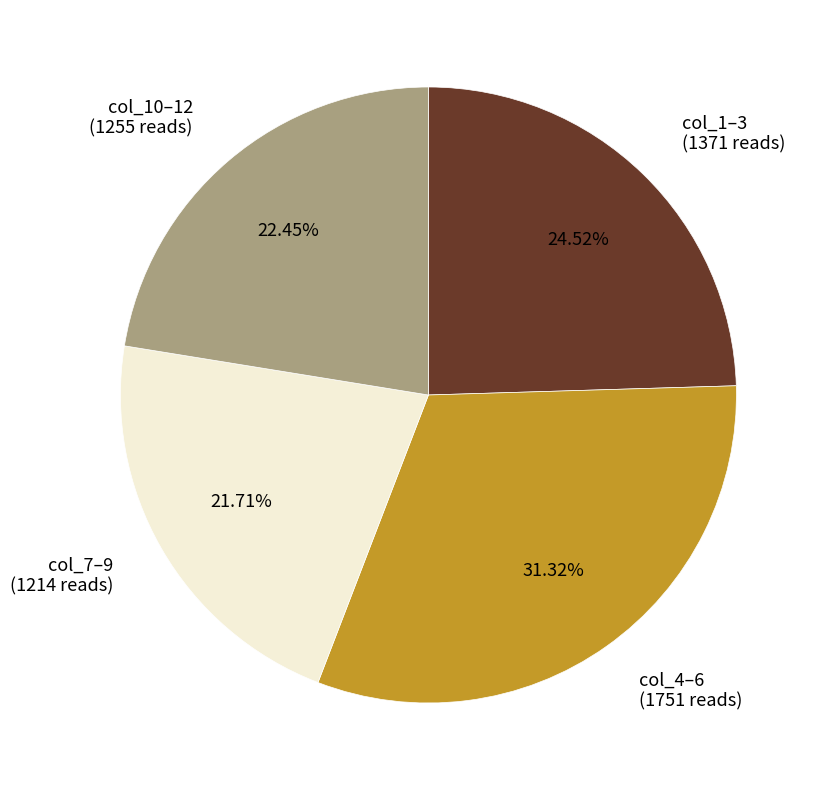

Approximately how many times larger is the value at col_7–9 (1214 reads) compared to col_10–12 (1255 reads)?

1.0